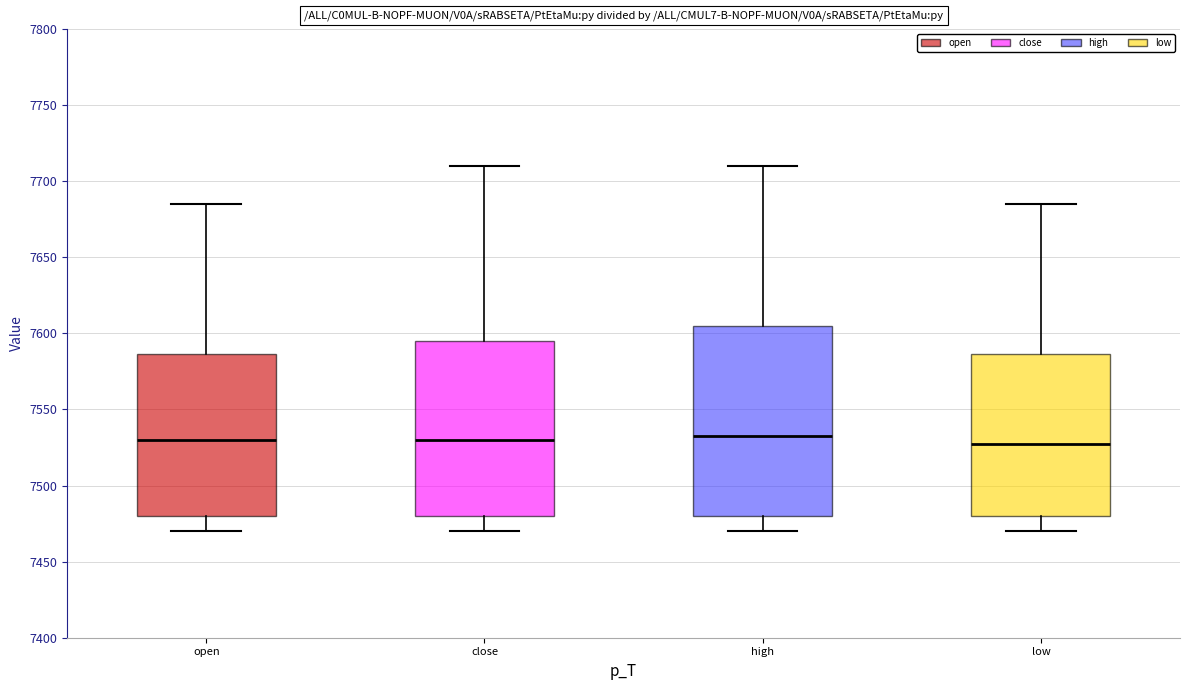

Reading left to right, read every box against the y-axis: the position of its median line, the range the box covers, and the ends of its whiskers. The values are not printed on the chart, so give them approximately, as read against the axis.

open: median 7530, box 7480 to 7585, whiskers 7470 to 7685
close: median 7530, box 7480 to 7595, whiskers 7470 to 7710
high: median 7535, box 7480 to 7605, whiskers 7470 to 7710
low: median 7530, box 7480 to 7585, whiskers 7470 to 7685